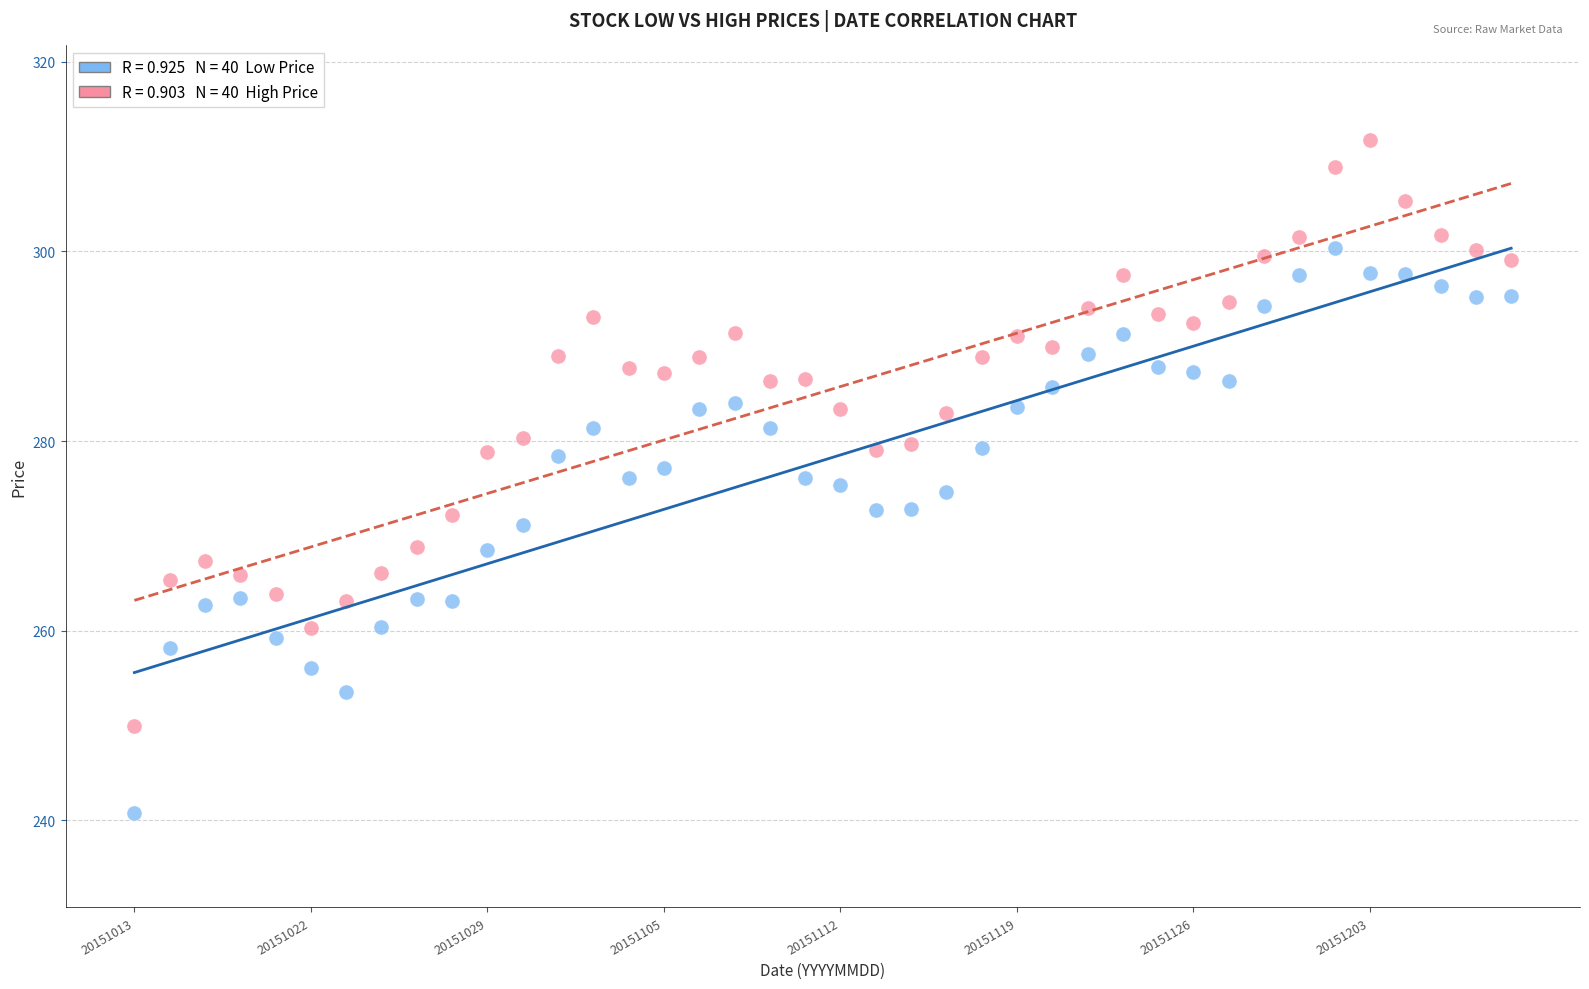

Across all data points, what is the range of Y values (max minus min)?

70.9